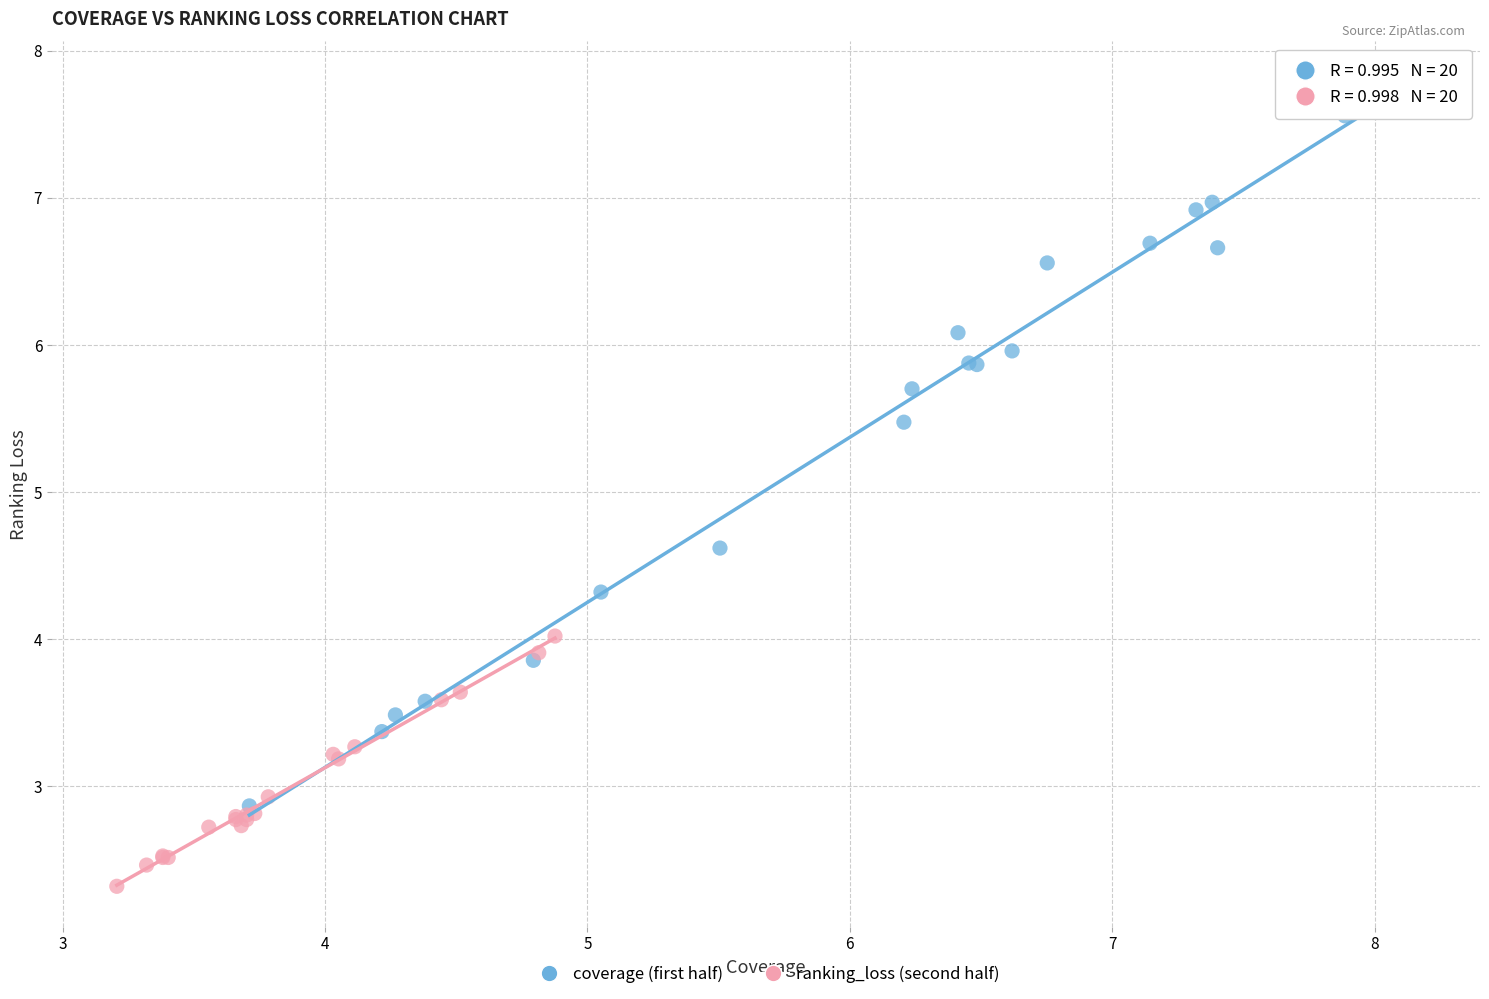

Which series reaches the maximum Y coordinate?

coverage (first half)